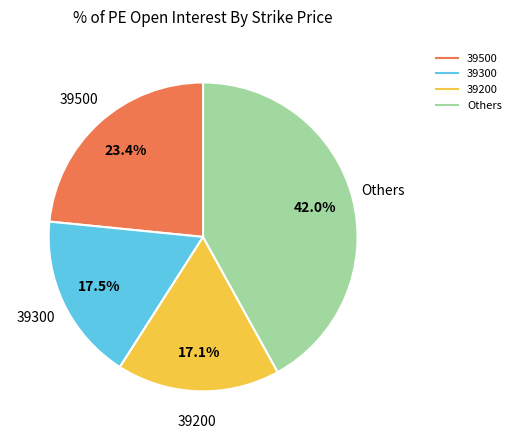

Is there a majority slice in this chart?

No